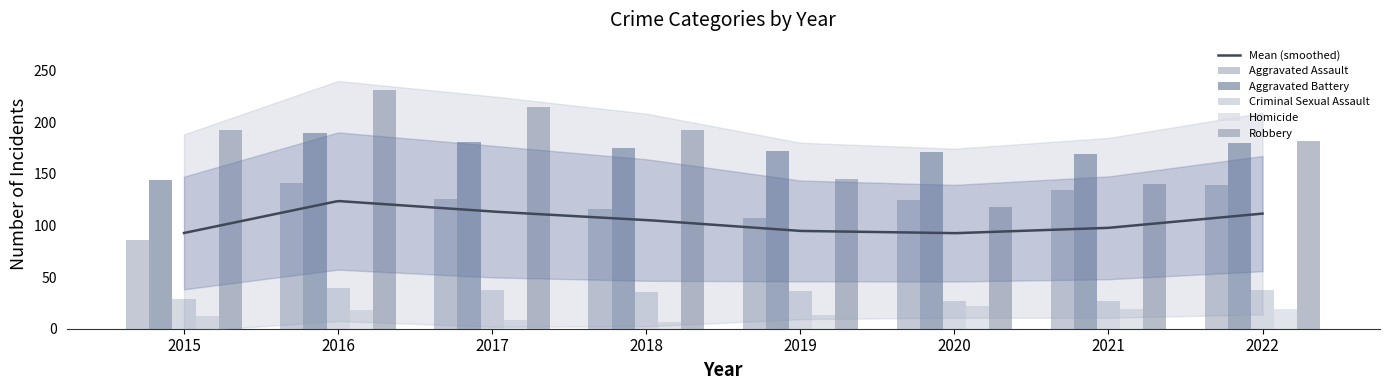

What is the smallest value displayed?

7